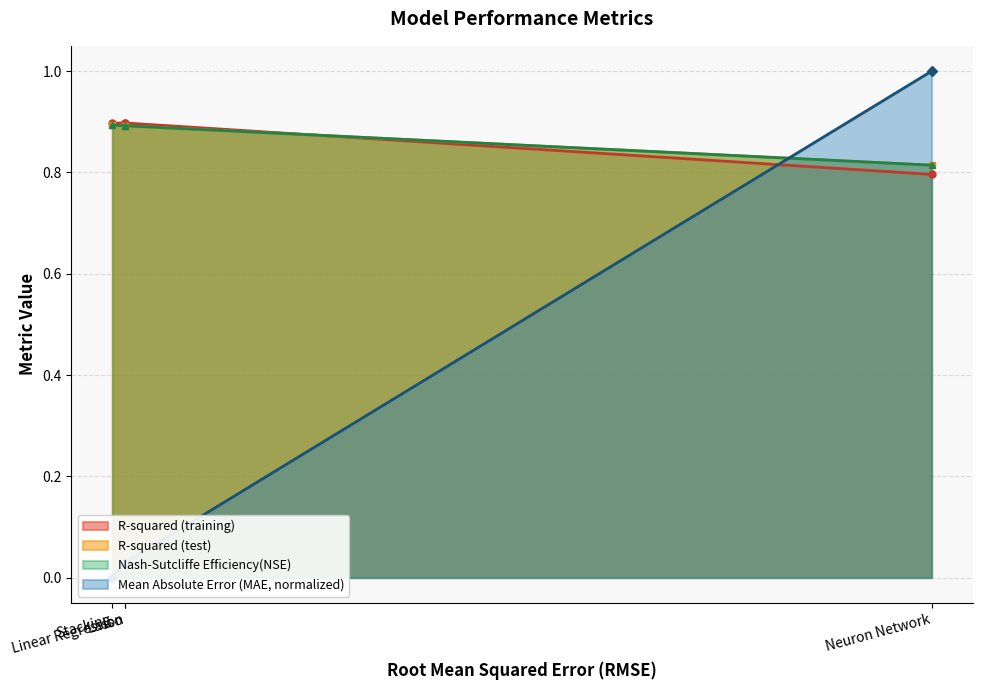

What is the label of the 1st point from the left?

Stacking